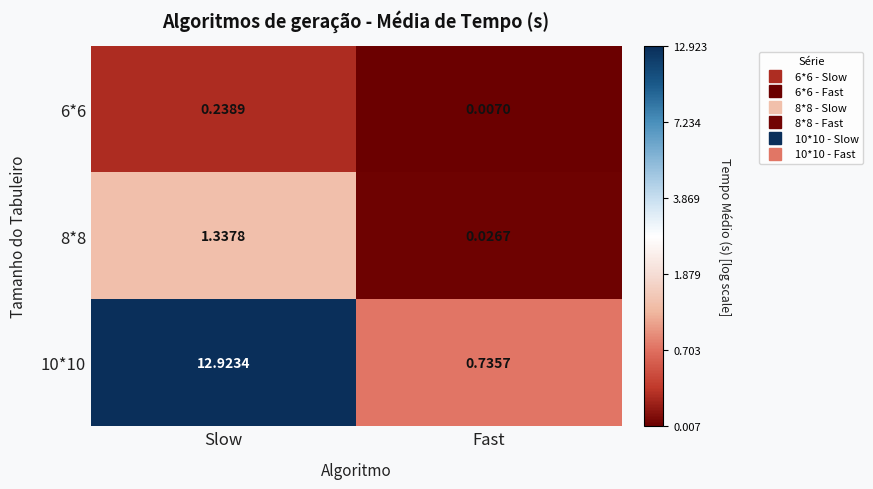

At which label does 10*10 first exceed 12?

Slow